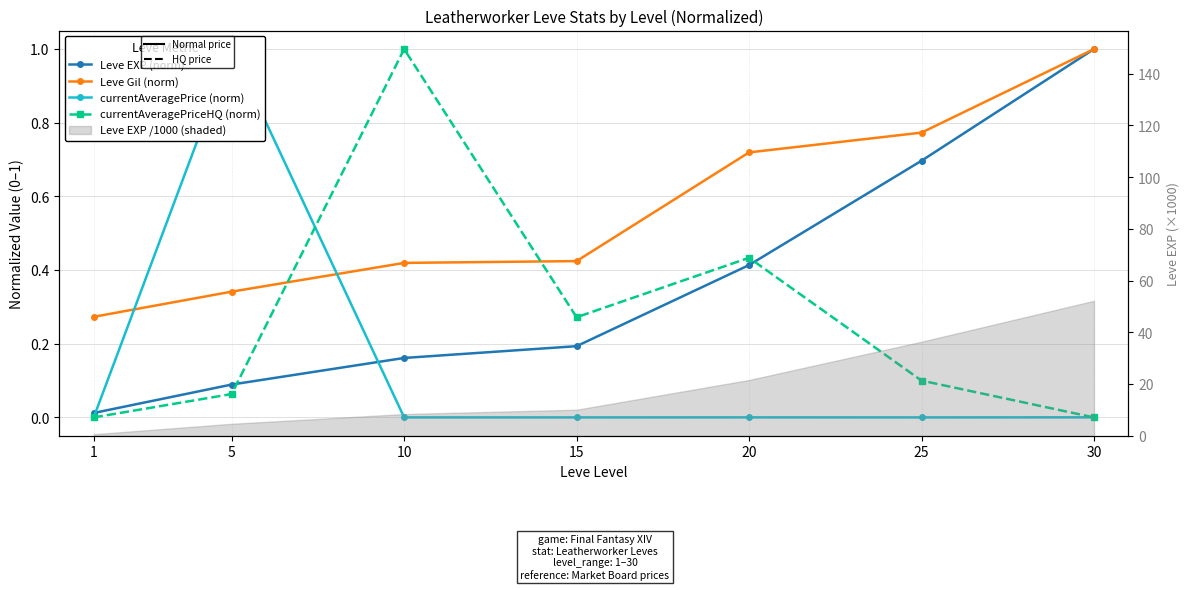

True or false: currentAveragePrice (norm) has a value of 0.0 at 15.

True